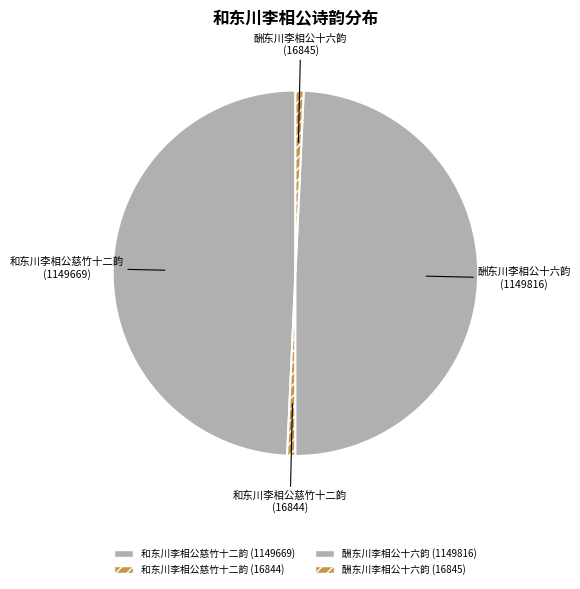

Count the number of slices in the pie.

4